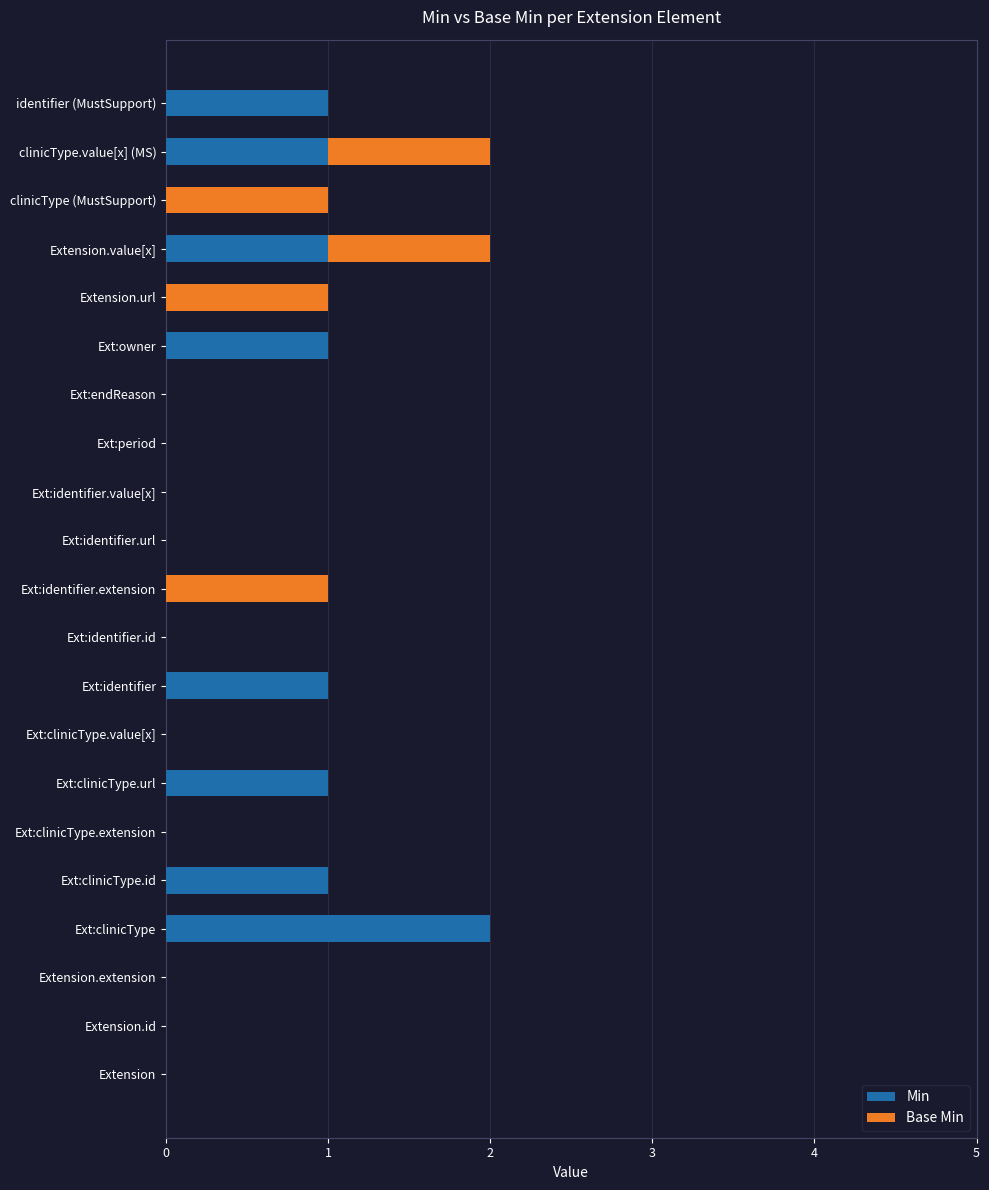

What is the sum of all Min values?

9